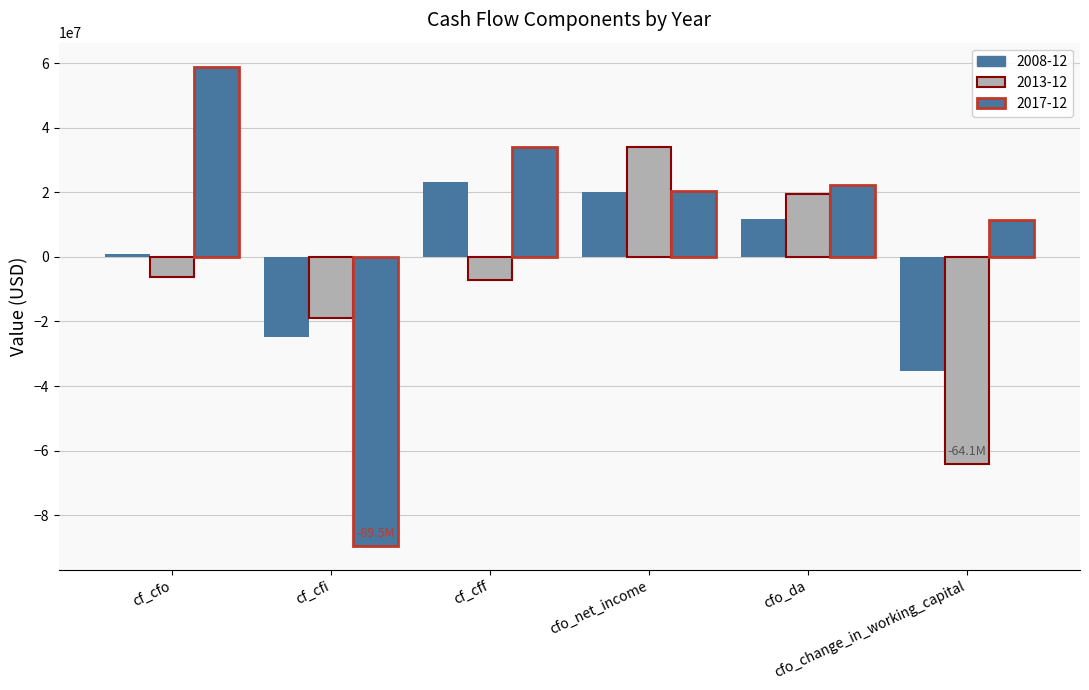

How many distinct data groups are displayed?

3